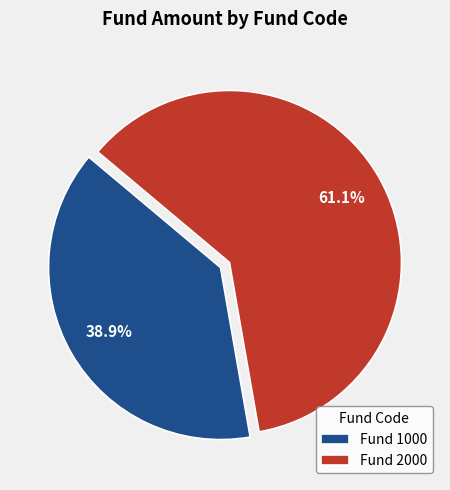

To the nearest percent, what is the average slice percentage?

50%